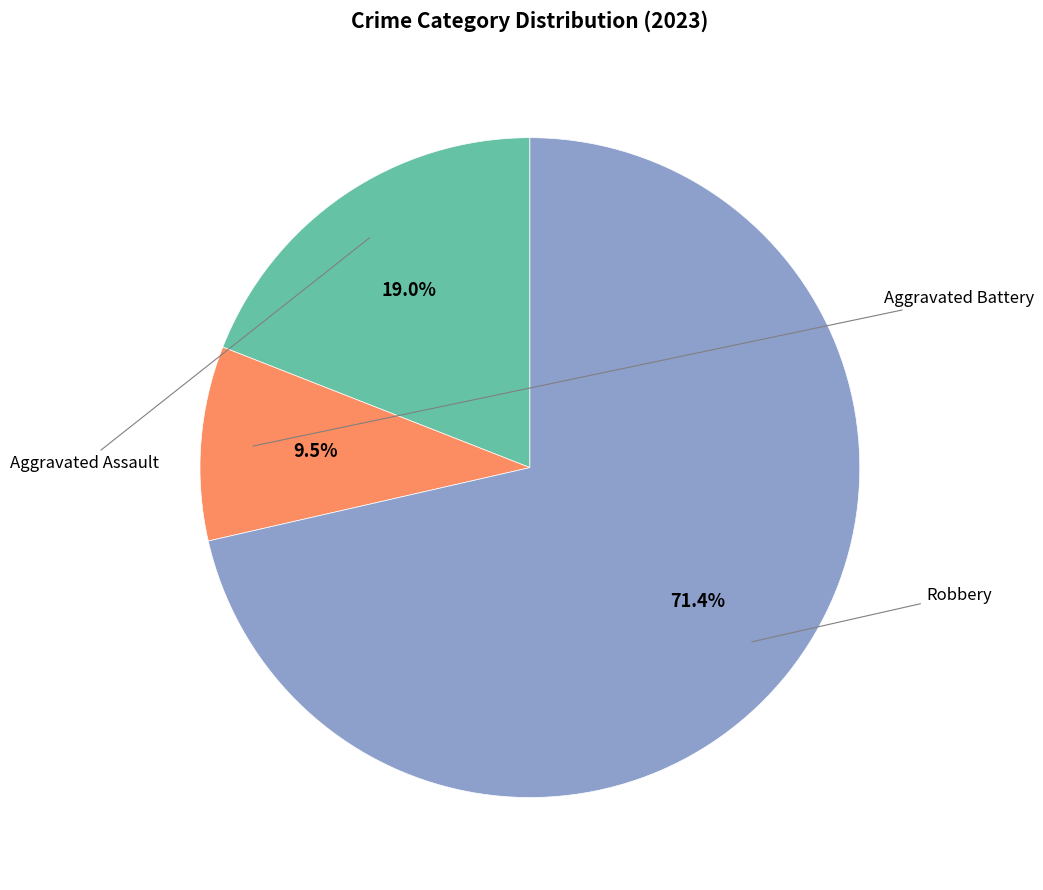

To the nearest percent, what is the difference between the largest and smallest slice percentages?

62%